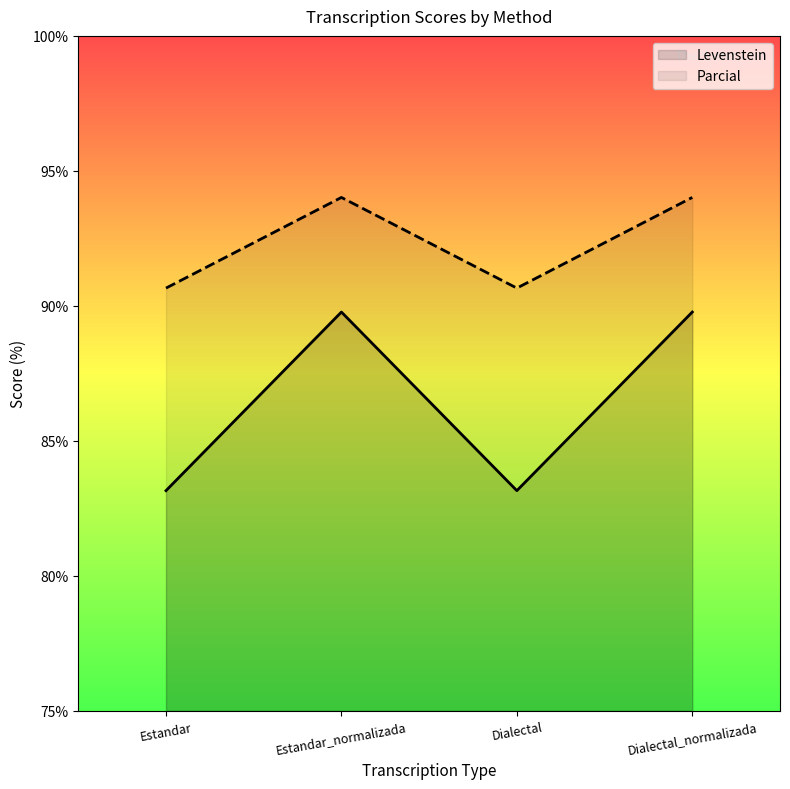

Which has a higher value, Dialectal or Estandar_normalizada?

Estandar_normalizada